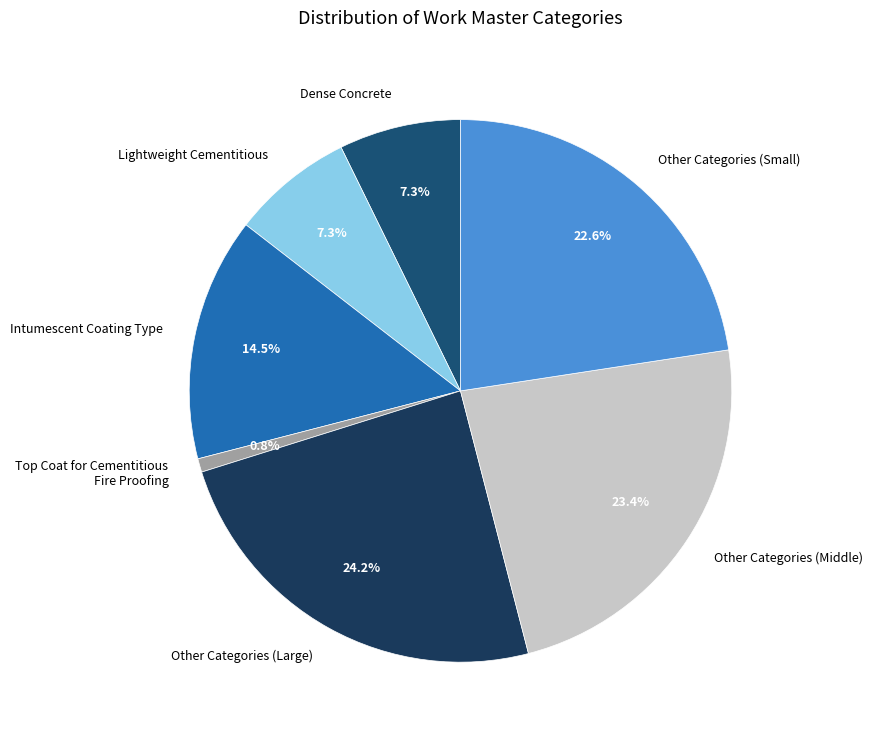

Which category has the biggest portion of the pie?

Other Categories (Large)